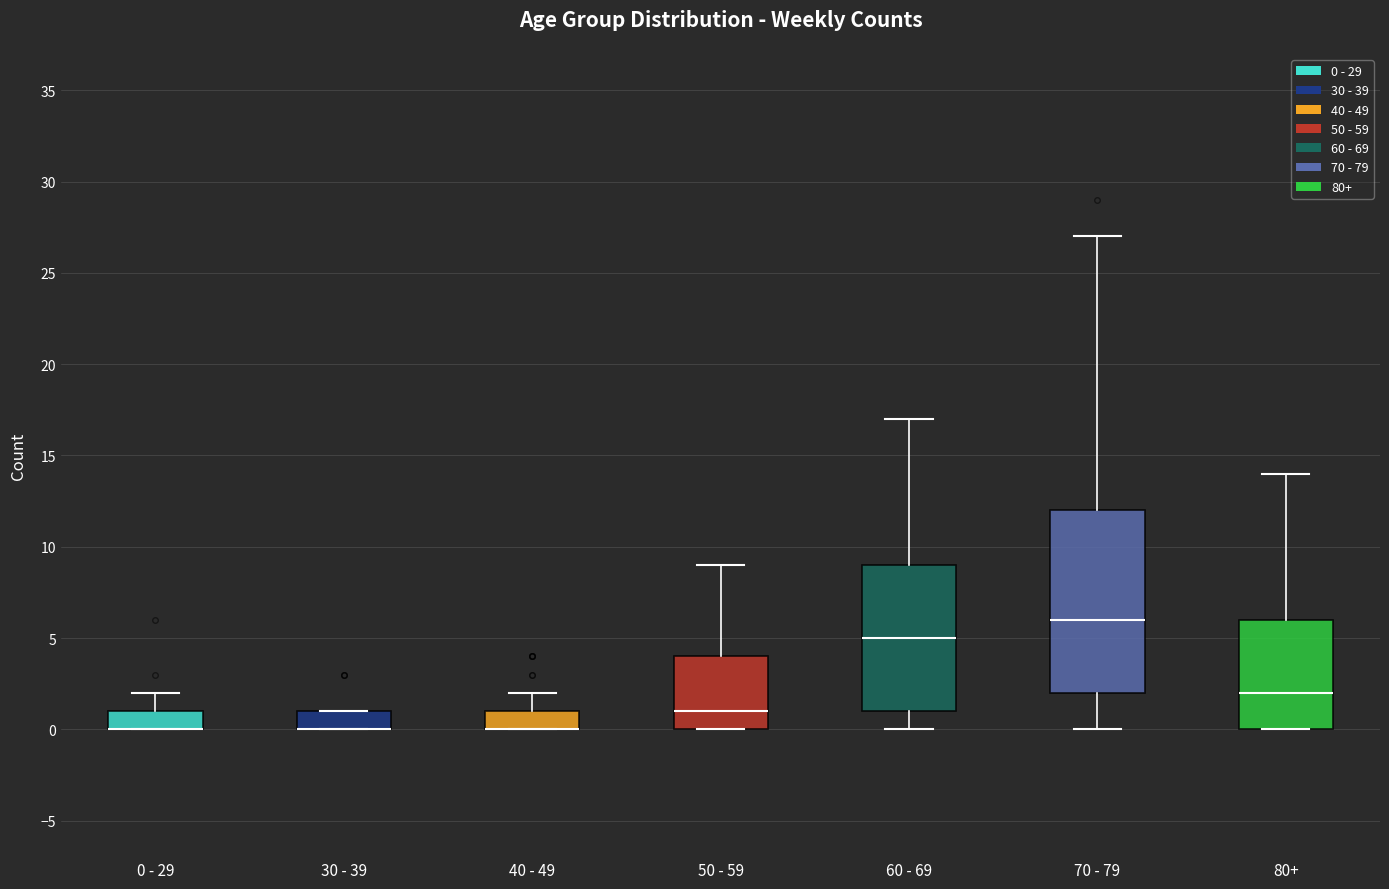

Reading left to right, transcribe this box plot: for each box, give where its median line is, the range the box spans, and where its two whiskers end, as read against the y-axis. The values are not printed on the chart, so give them approximately, as read against the axis.

0 - 29: median 0 (drawn on the box's lower edge), box 0 to 1, whiskers 0 to 2
30 - 39: median 0 (drawn on the box's lower edge), box 0 to 1, whiskers 0 to 1
40 - 49: median 0 (drawn on the box's lower edge), box 0 to 1, whiskers 0 to 2
50 - 59: median 1, box 0 to 4, whiskers 0 to 9
60 - 69: median 5, box 1 to 9, whiskers 0 to 17
70 - 79: median 6, box 2 to 12, whiskers 0 to 27
80+: median 2, box 0 to 6, whiskers 0 to 14